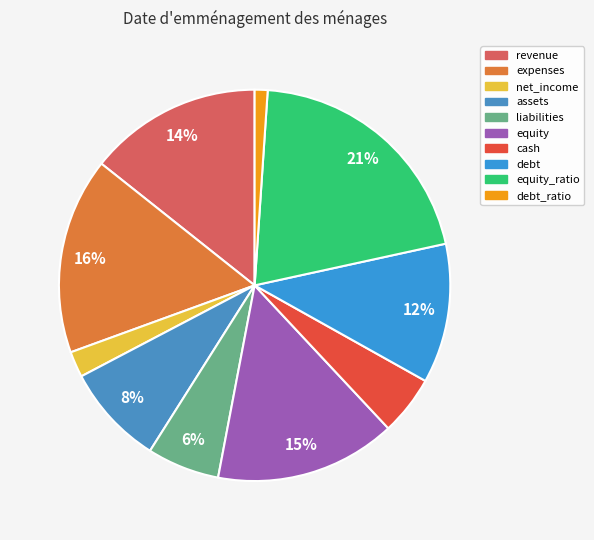

Is there a majority slice in this chart?

No